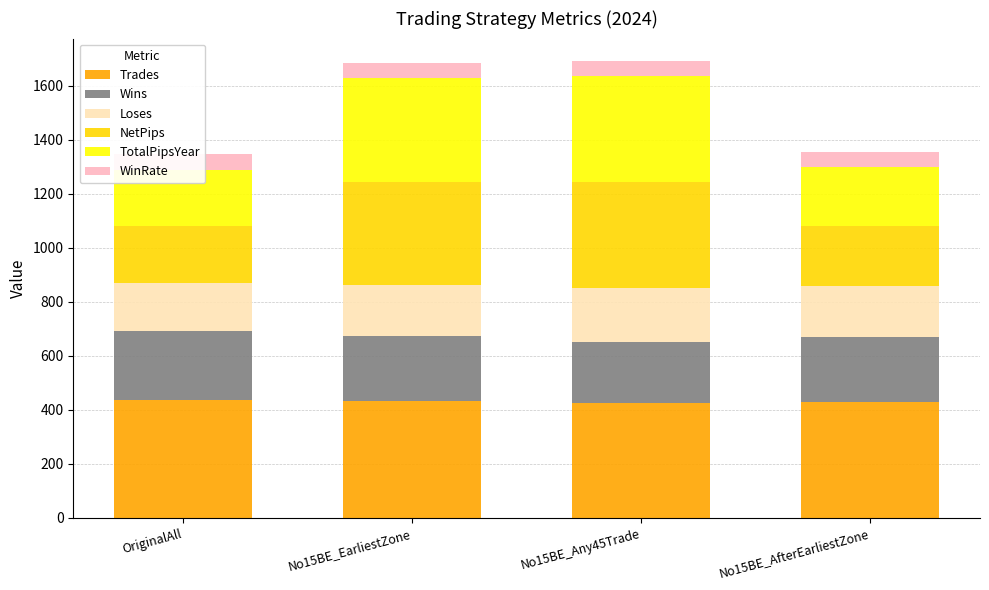

Reading left to right, transcribe all the data shown in this chart.

Trades: OriginalAll=435.0	No15BE_EarliestZone=431.0	No15BE_Any45Trade=426.0	No15BE_AfterEarliestZone=430.0
Wins: OriginalAll=257.0	No15BE_EarliestZone=243.0	No15BE_Any45Trade=224.0	No15BE_AfterEarliestZone=238.0
Loses: OriginalAll=178.0	No15BE_EarliestZone=188.0	No15BE_Any45Trade=202.0	No15BE_AfterEarliestZone=192.0
NetPips: OriginalAll=210.0	No15BE_EarliestZone=383.0	No15BE_Any45Trade=393.0	No15BE_AfterEarliestZone=220.0
TotalPipsYear: OriginalAll=210.0	No15BE_EarliestZone=383.0	No15BE_Any45Trade=393.0	No15BE_AfterEarliestZone=220.0
WinRate: OriginalAll=59.1	No15BE_EarliestZone=56.4	No15BE_Any45Trade=52.6	No15BE_AfterEarliestZone=55.3